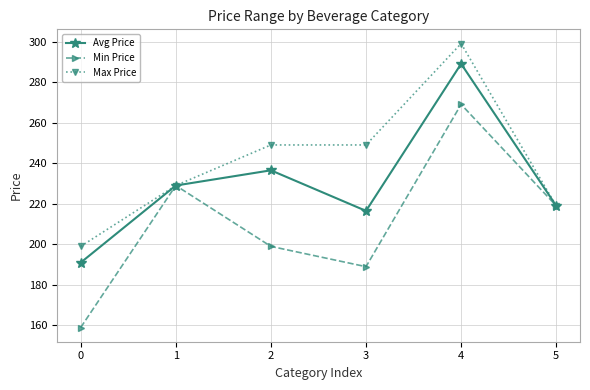

True or false: Min Price has a value of 114.9 at 1.

False